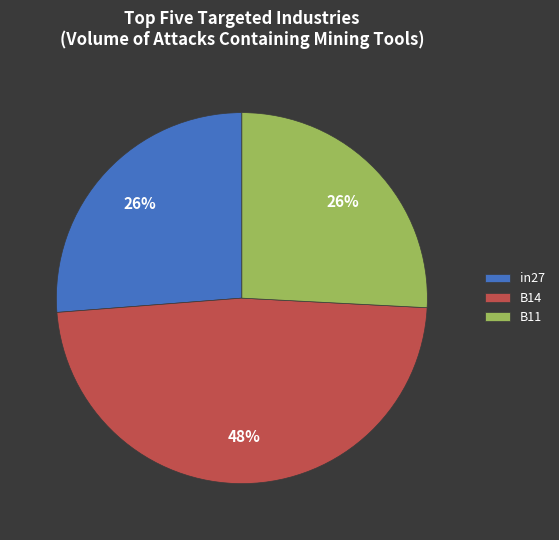

Combined, do in27 and B11 account for over 50%?

Yes